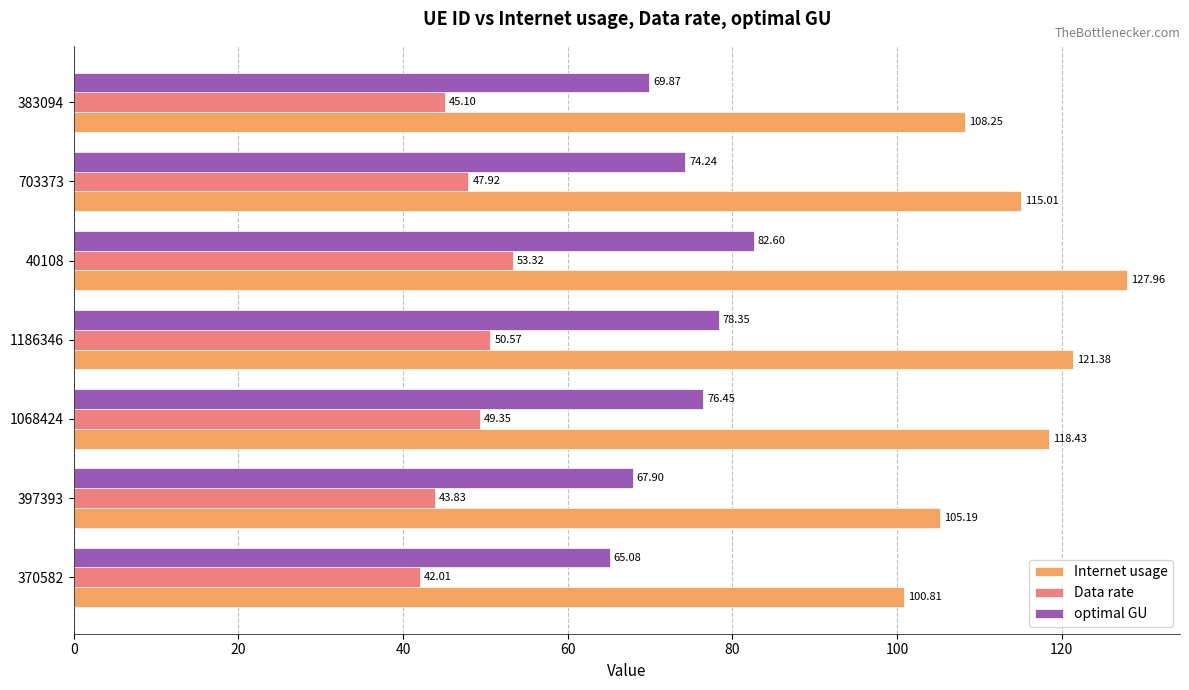

Rank the series by their average value, from highest to lowest.

Internet usage, optimal GU, Data rate